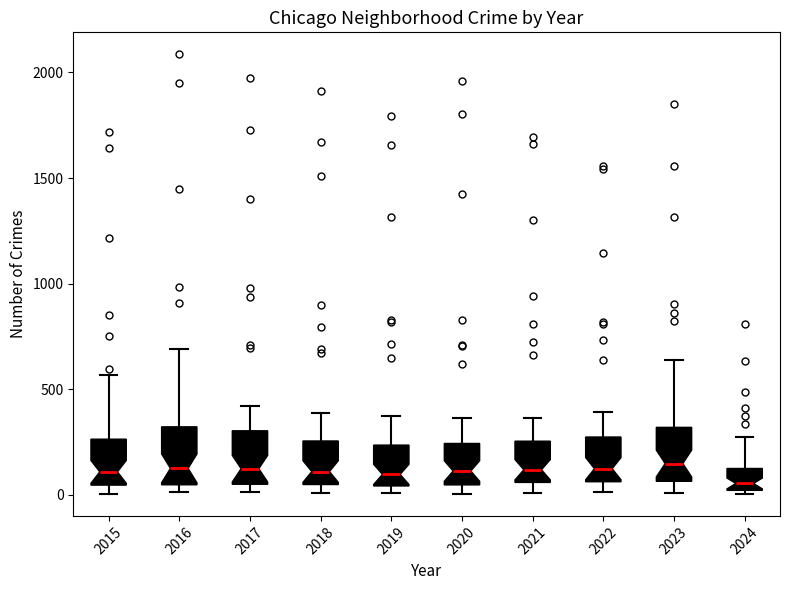

Where is the lower edge of the box at x = 2022 on the y-axis? The values are not printed on the chart, so give them approximately, as read against the axis.

50